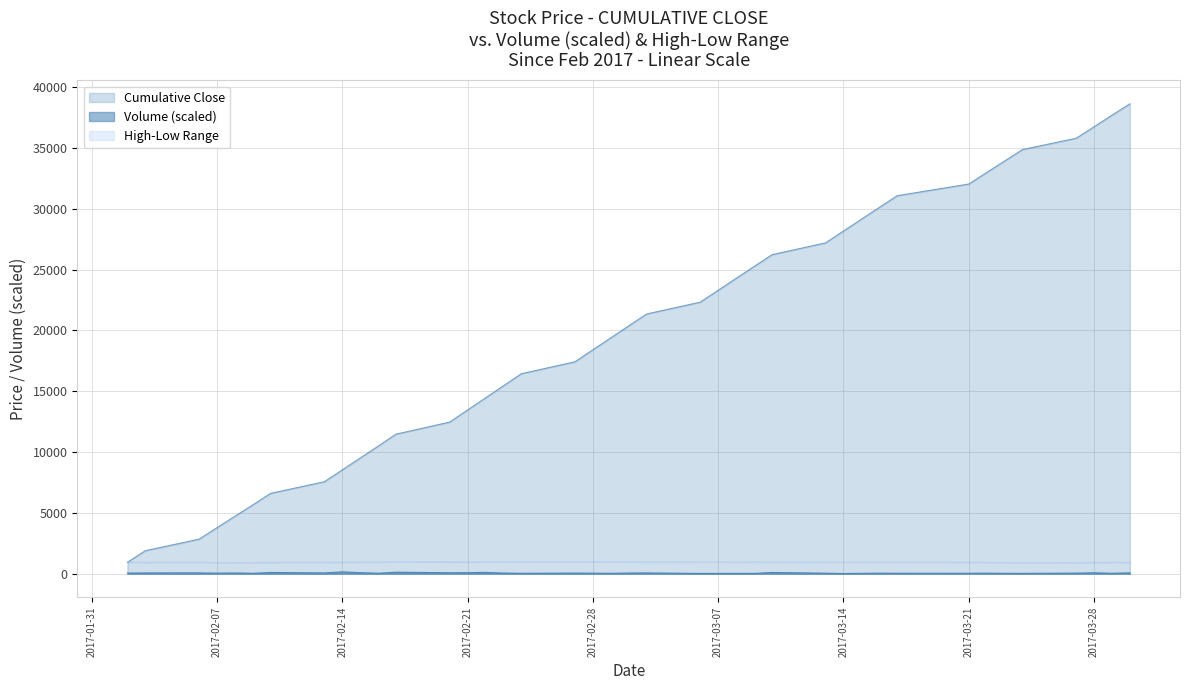

In high, how many points are higher than both neighbors (excluding endpoints)?

8